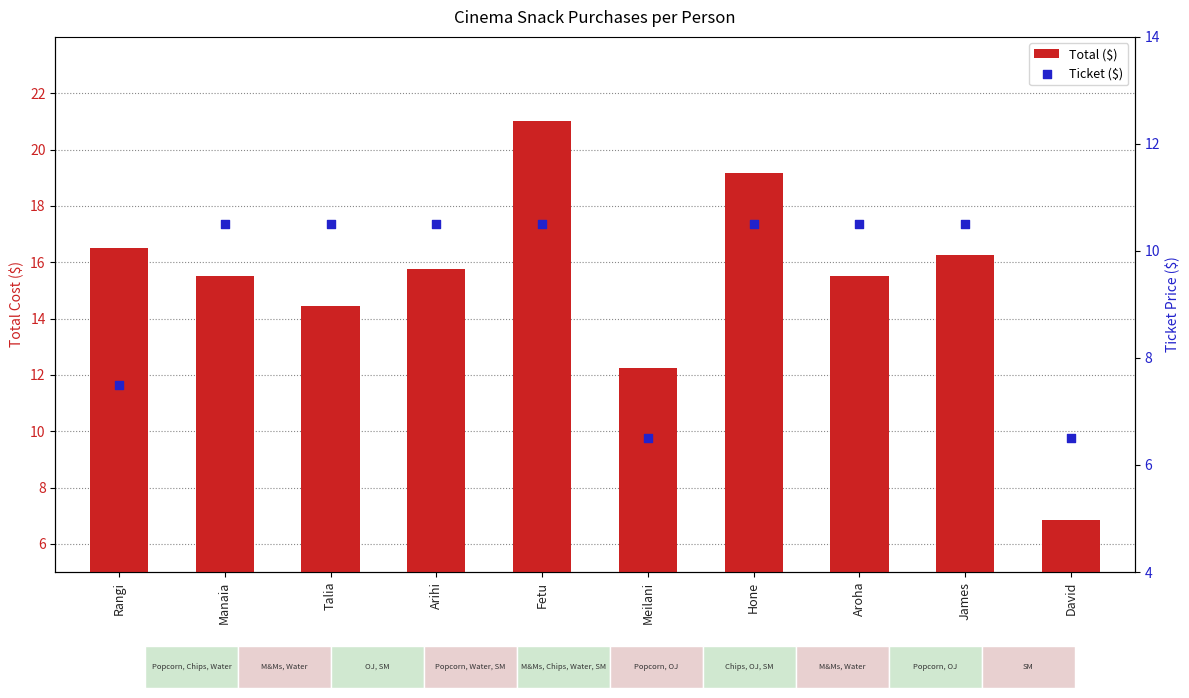

At which category is the sum across all series the highest?

Fetu